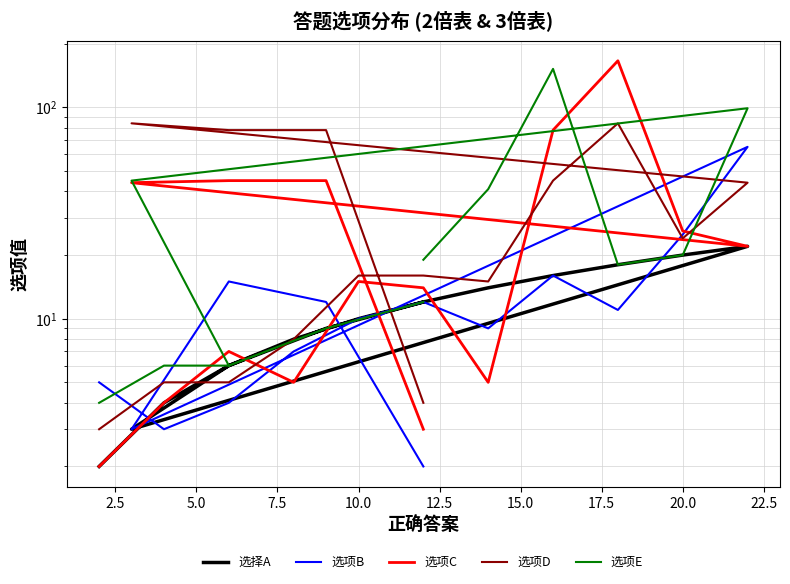

What is the maximum value for 选项B?

65.0